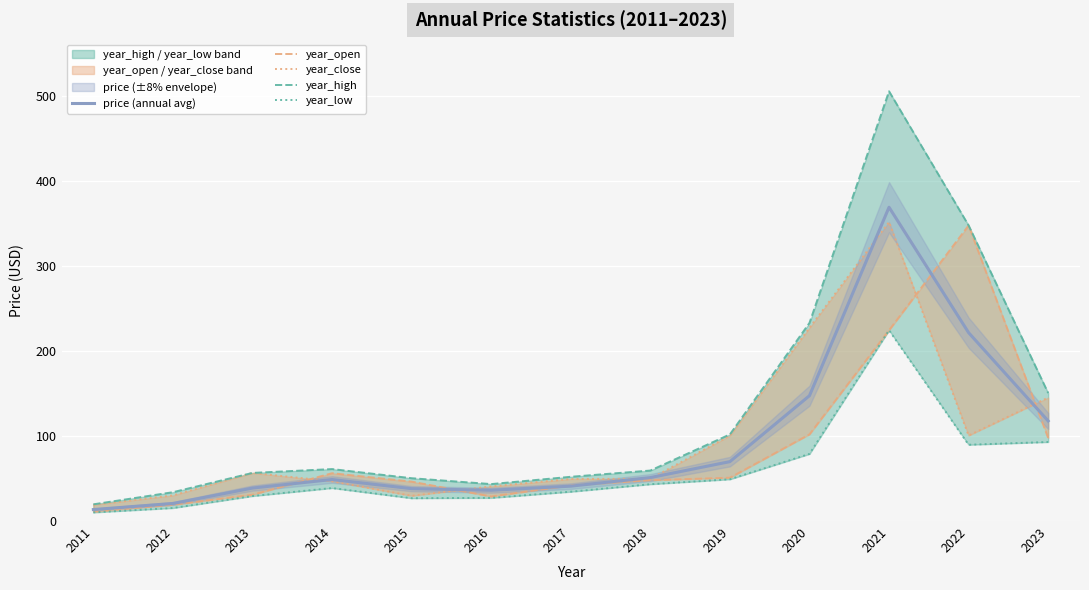

Is it true that year_high equals 347.9 at 2022?

True